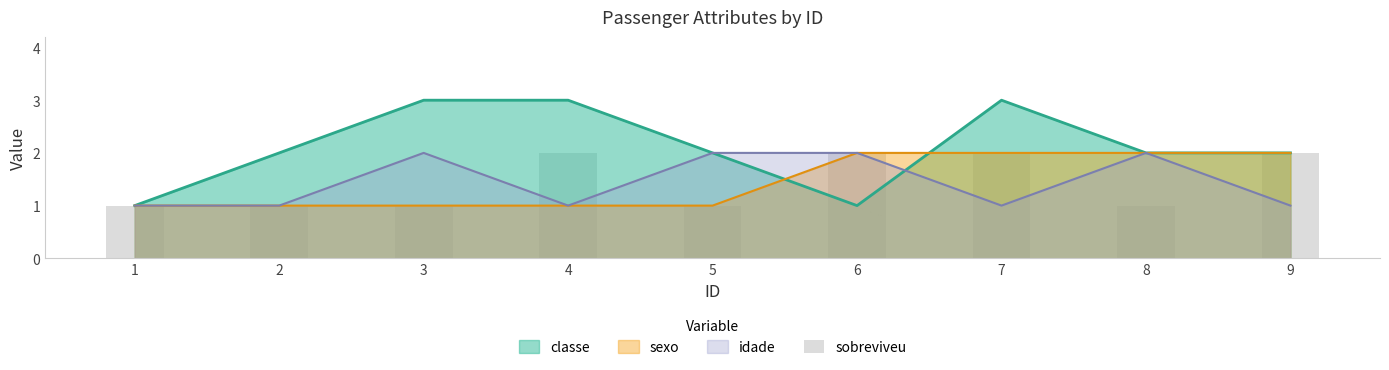

True or false: the data shows 2 at 6.

True